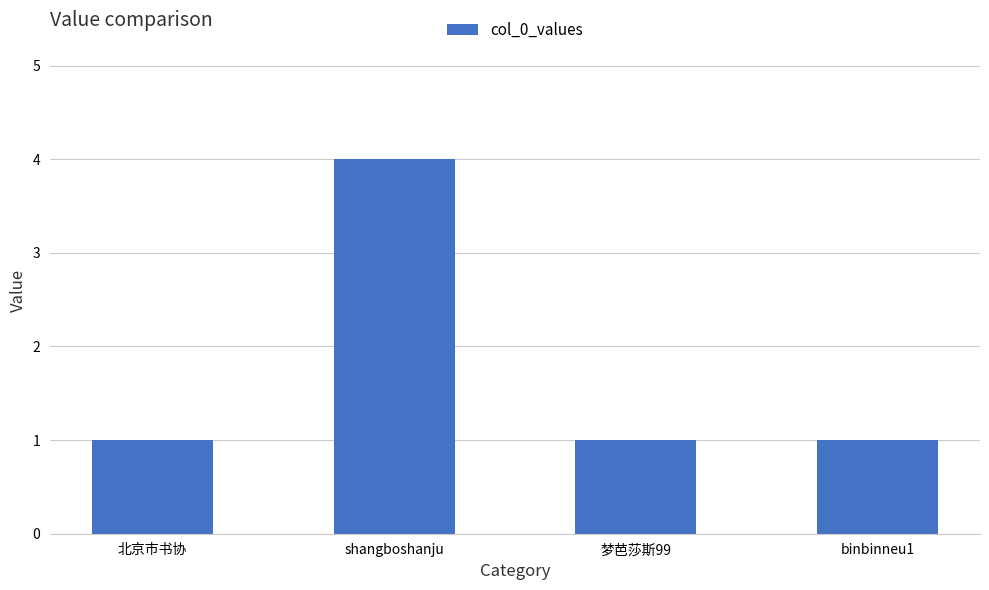

What is the greatest value displayed?

4